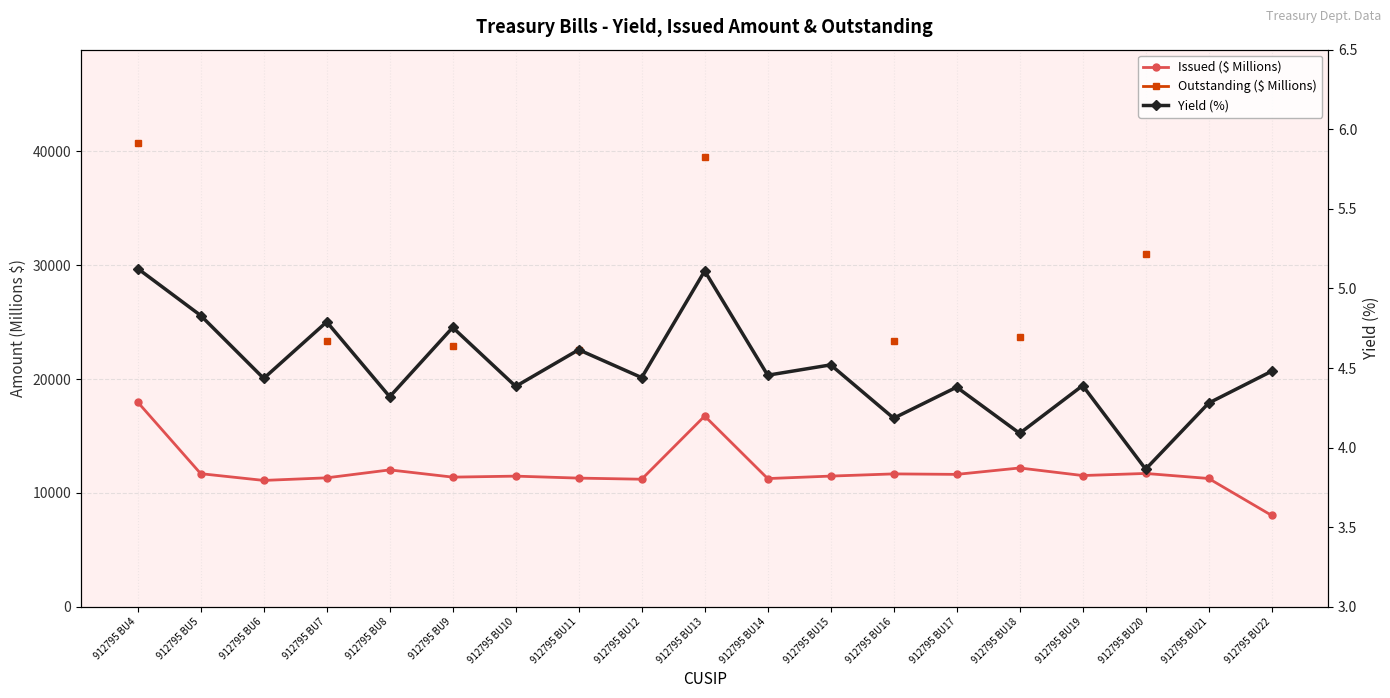

At which category is the sum across all series the highest?

912795 BU4